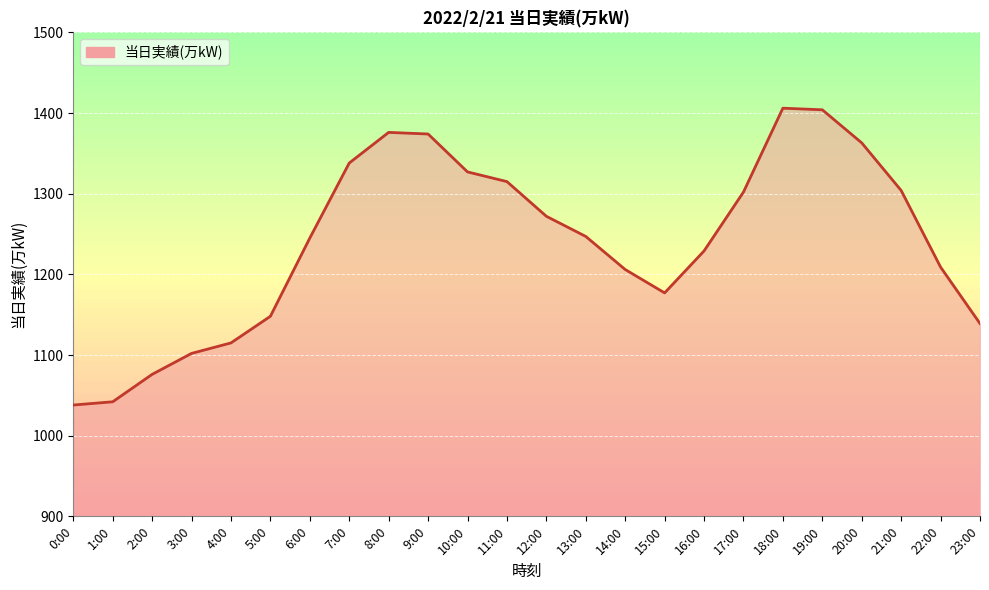

Read the value at 22:00, to the nearest 50.

1200